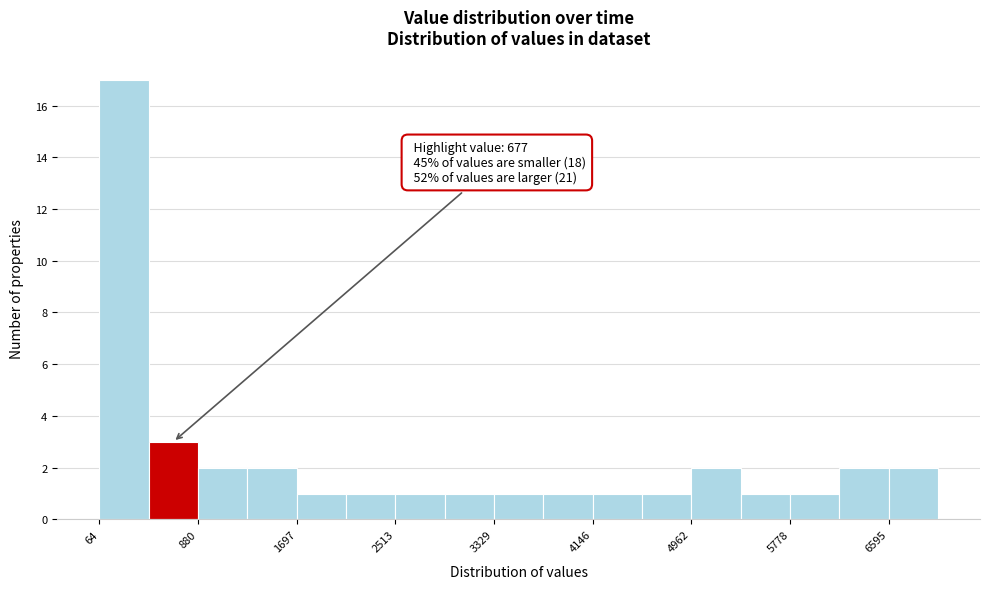

Which range on the x-axis has the tallest bar?

100 to 500